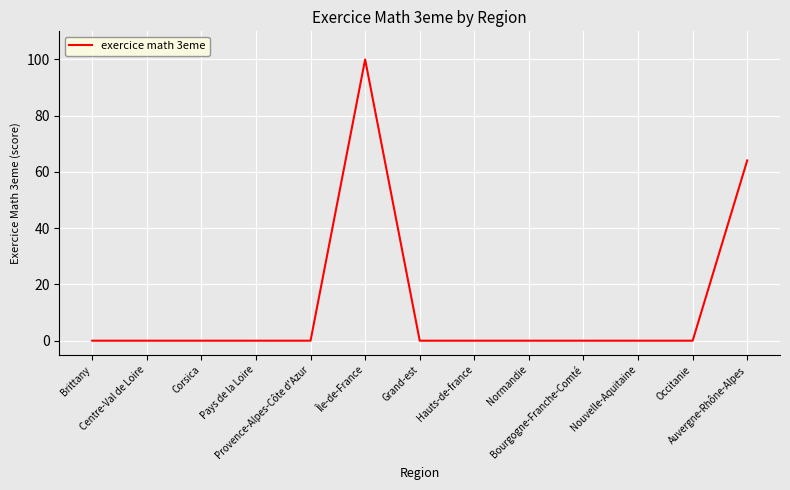

What is the maximum value shown in the chart?

100.0